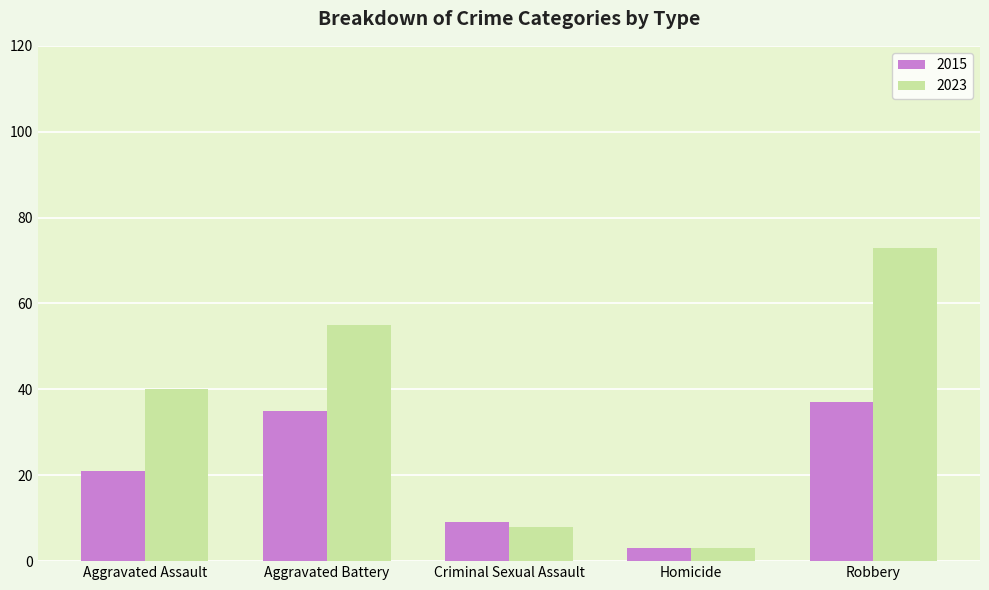

What is the total value across all series at Criminal Sexual Assault?

17